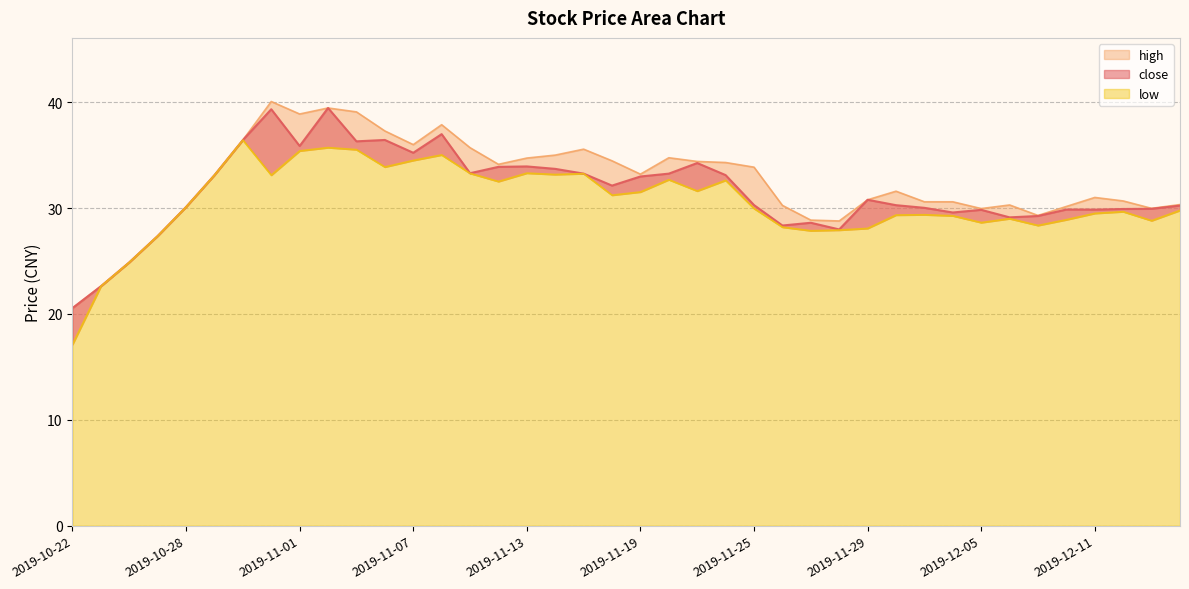

What position from the right is 2019-11-12?

25